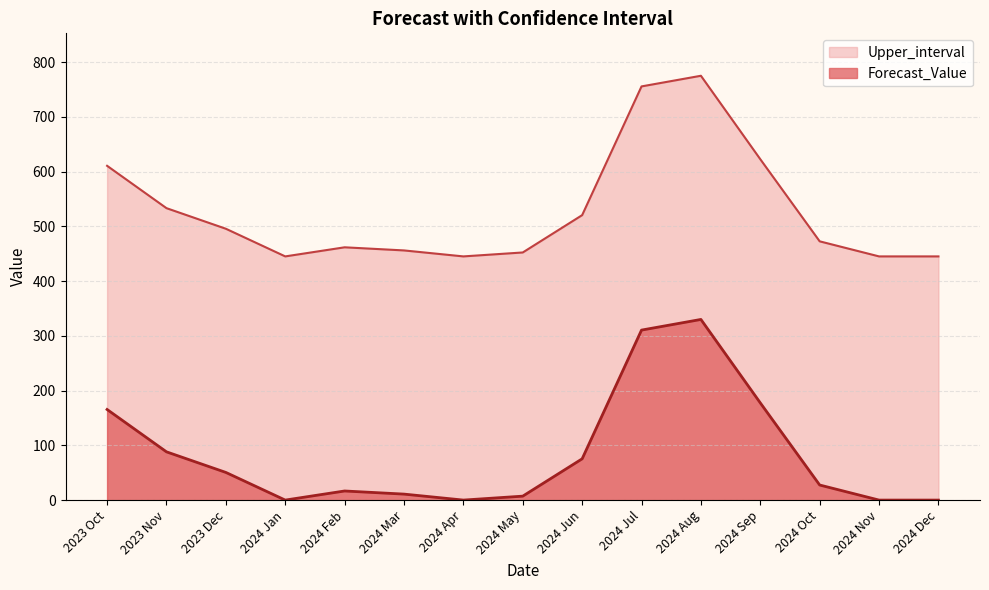

What position from the left is 2023 Oct?

1